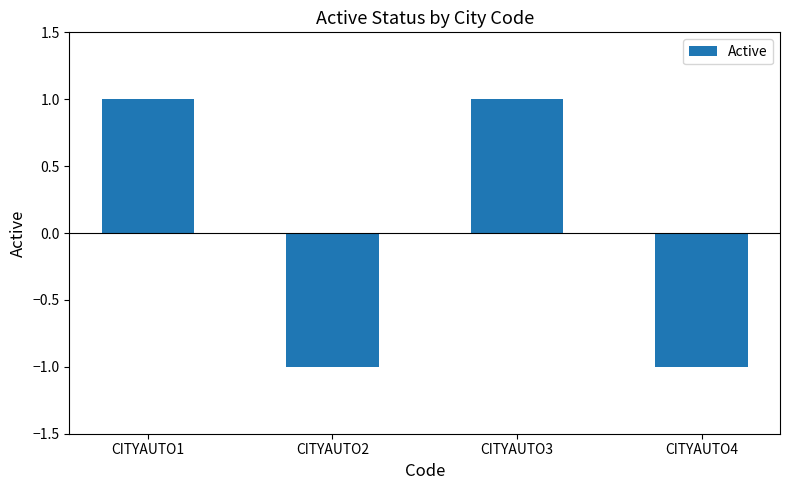

Reading right to left, list all the values displayed in this chart.

-1	1	-1	1